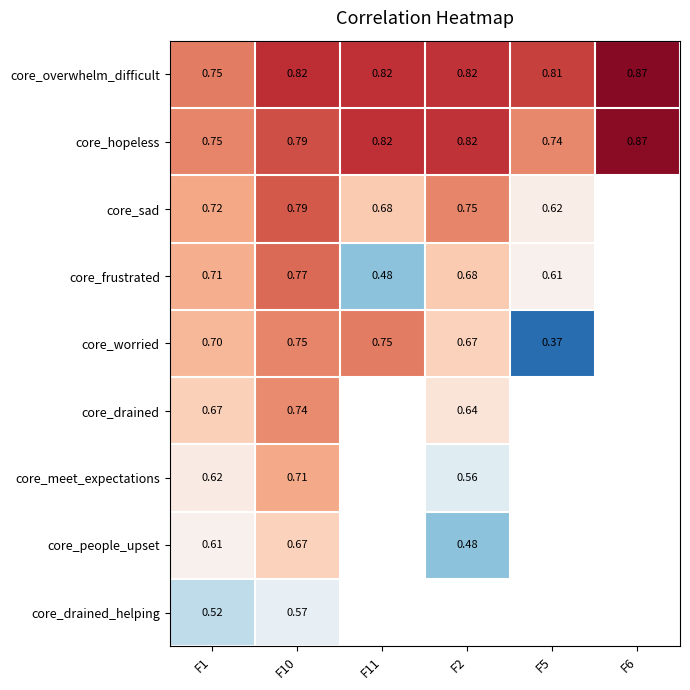

Is the value of core_people_upset at F6 greater than the value of core_drained at F5?

No